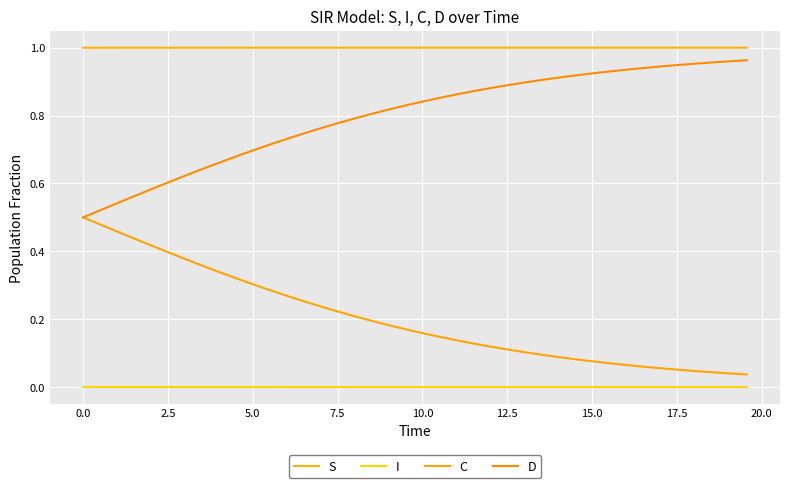

True or false: D and I cross at least once.

False